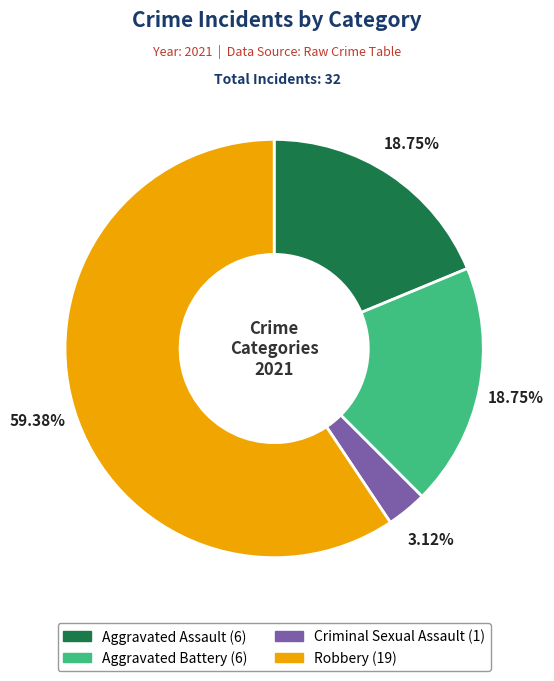

Does Robbery account for over 50% of the chart?

Yes